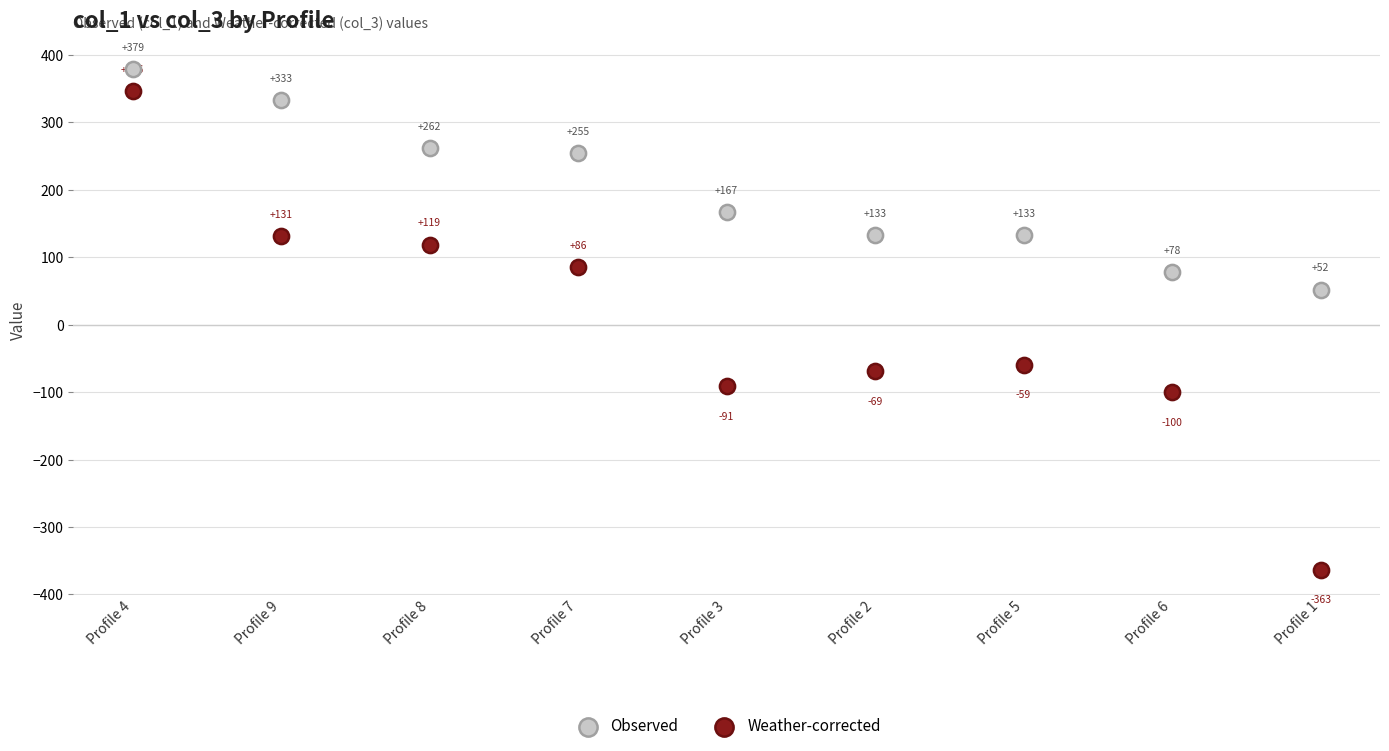

Across all data points, what is the range of Y values (max minus min)?

742